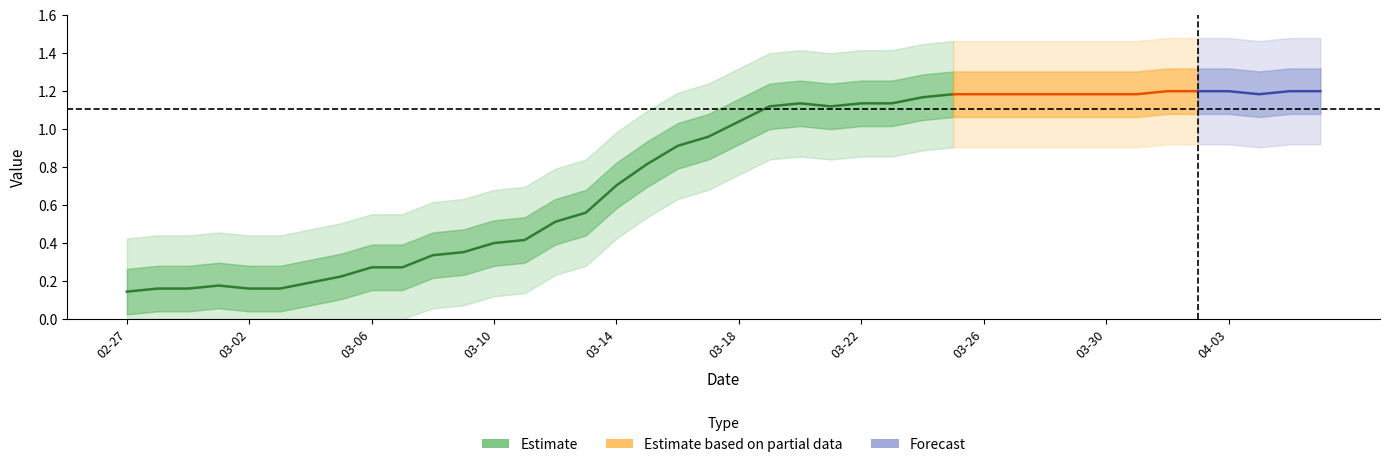

What is the difference between the values at 02-27 and 14?

0.4